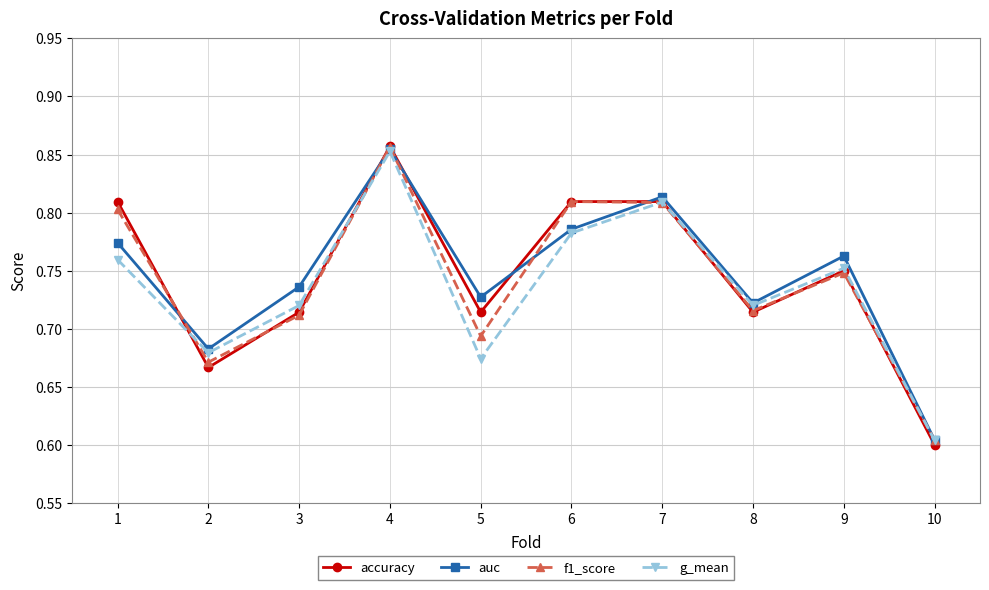

True or false: g_mean has a value of 0.4 at 8.

False